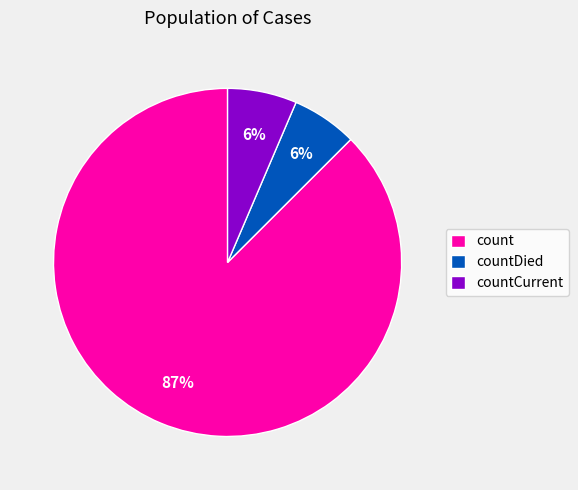

How many slices are in this pie chart?

3